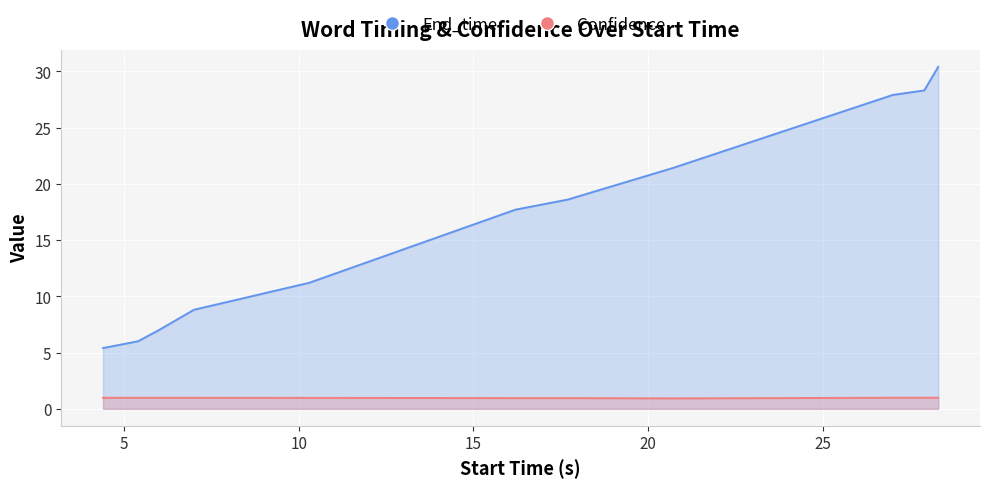

What is the sum of all End_time values?

182.7